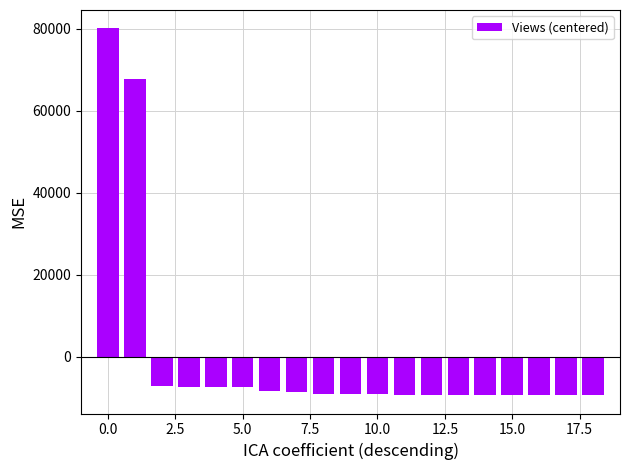

Count the number of data series in this chart.

1